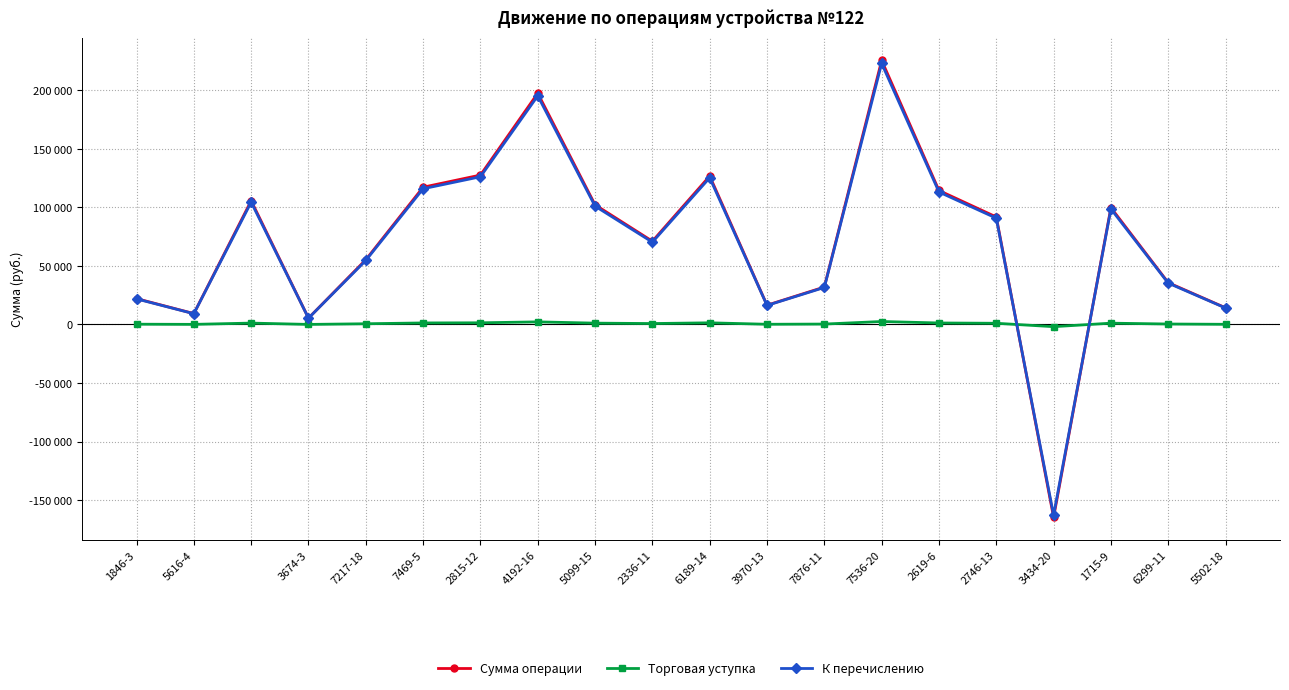

Which series has the widest spread of values?

Сумма операции